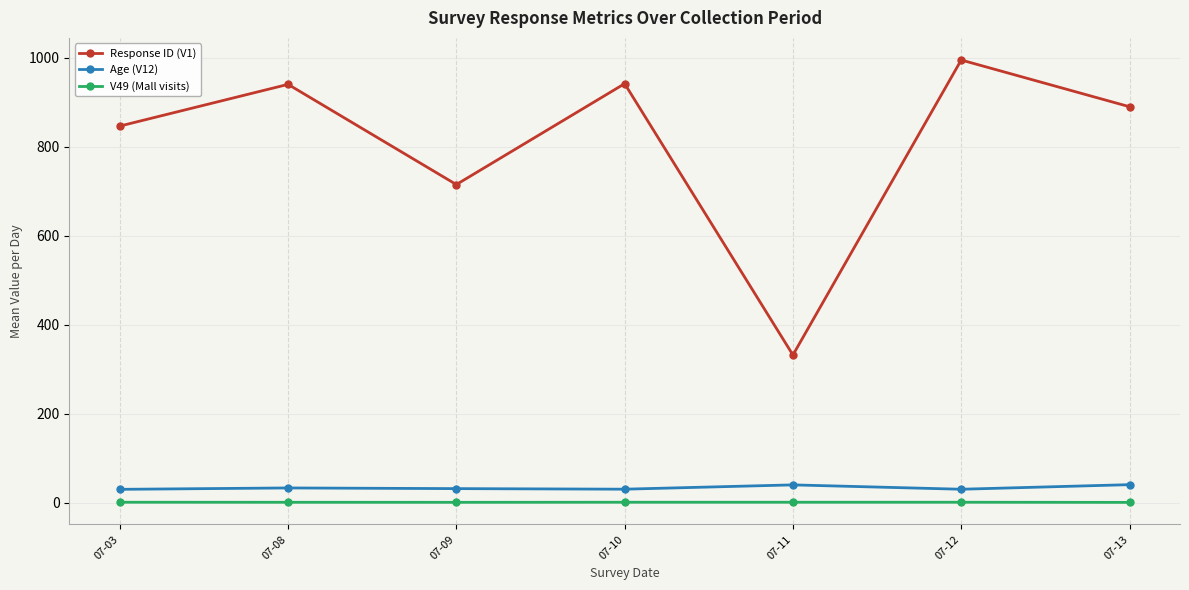

What is the value of the Response ID (V1) point at the 4th from the left?

942.0